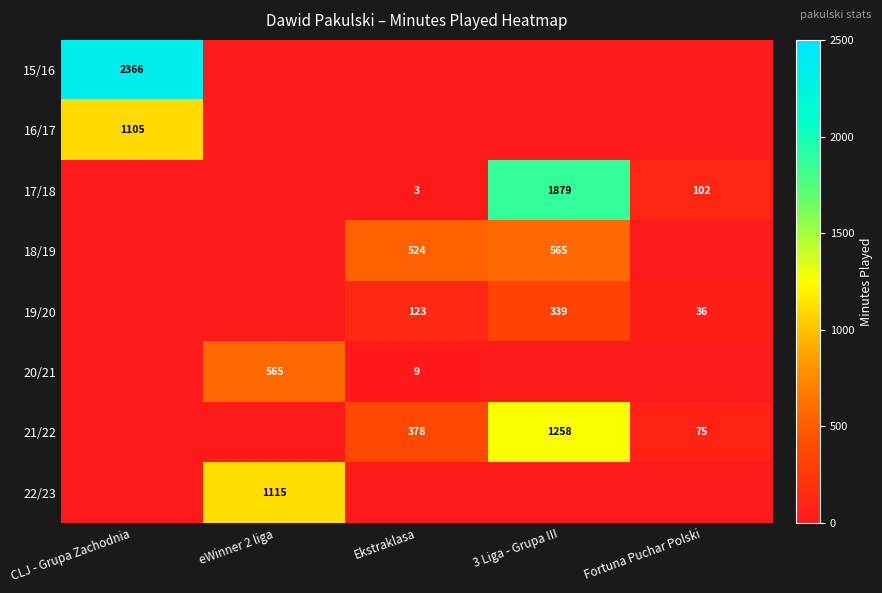

What is the difference between the highest and lowest values at CLJ - Grupa Zachodnia?

2366